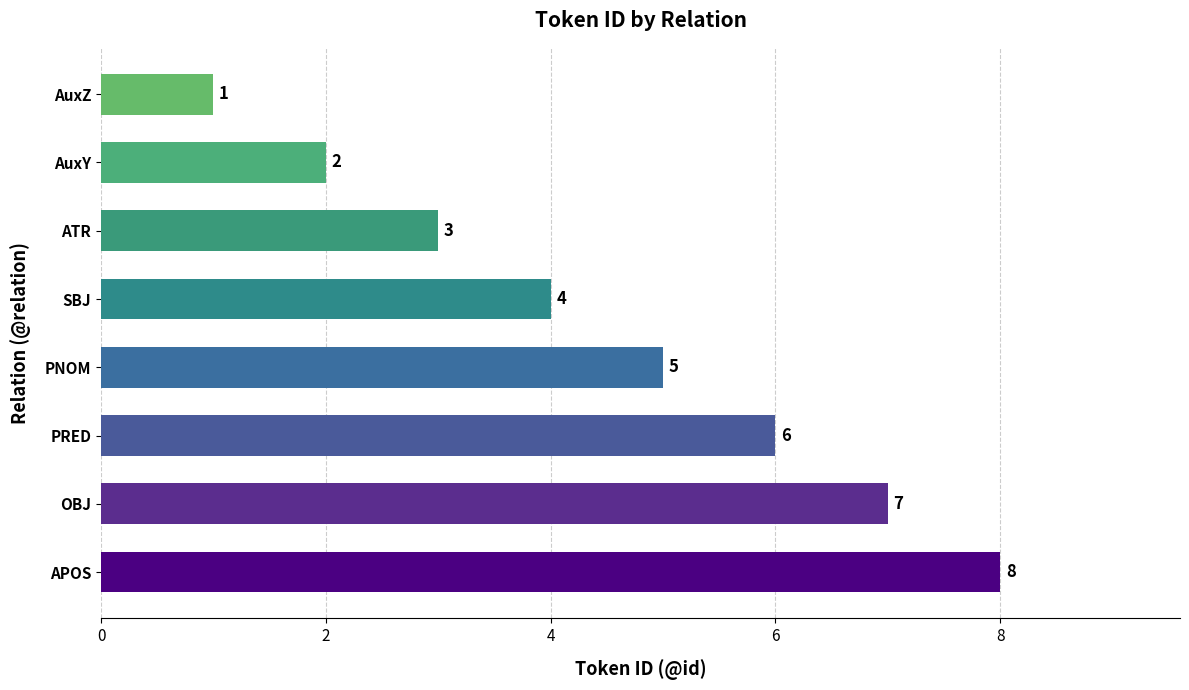

Which category has the lowest value across all series?

AuxZ